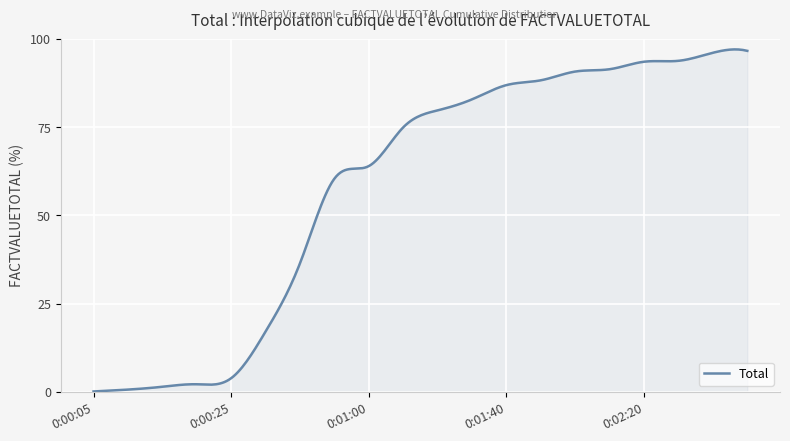

What is the difference between the maximum and minimum values?

96.9